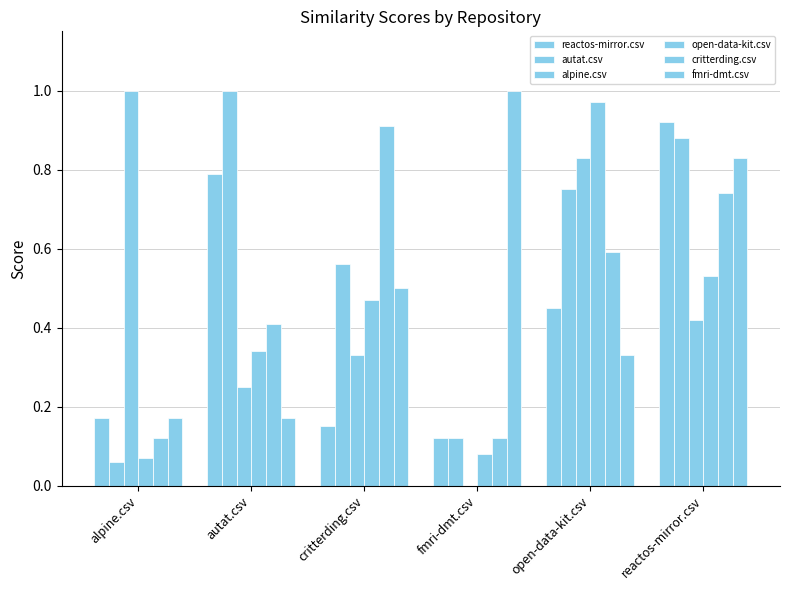

At which label does fmri-dmt.csv reach its peak?

fmri-dmt.csv